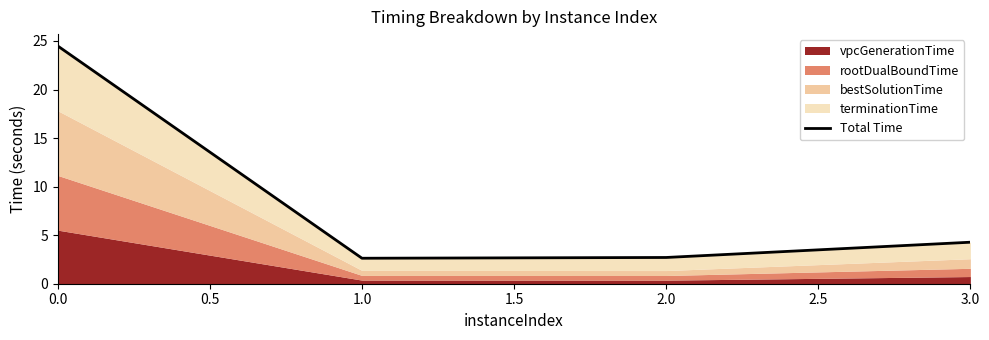

How many lines are shown in the chart?

1